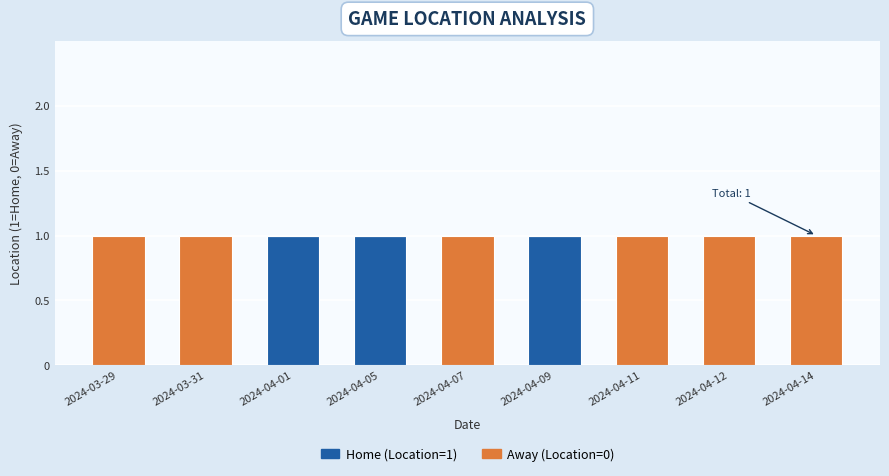

The value of Home (Location=1) at 2024-04-01 is 1. True or false?

True